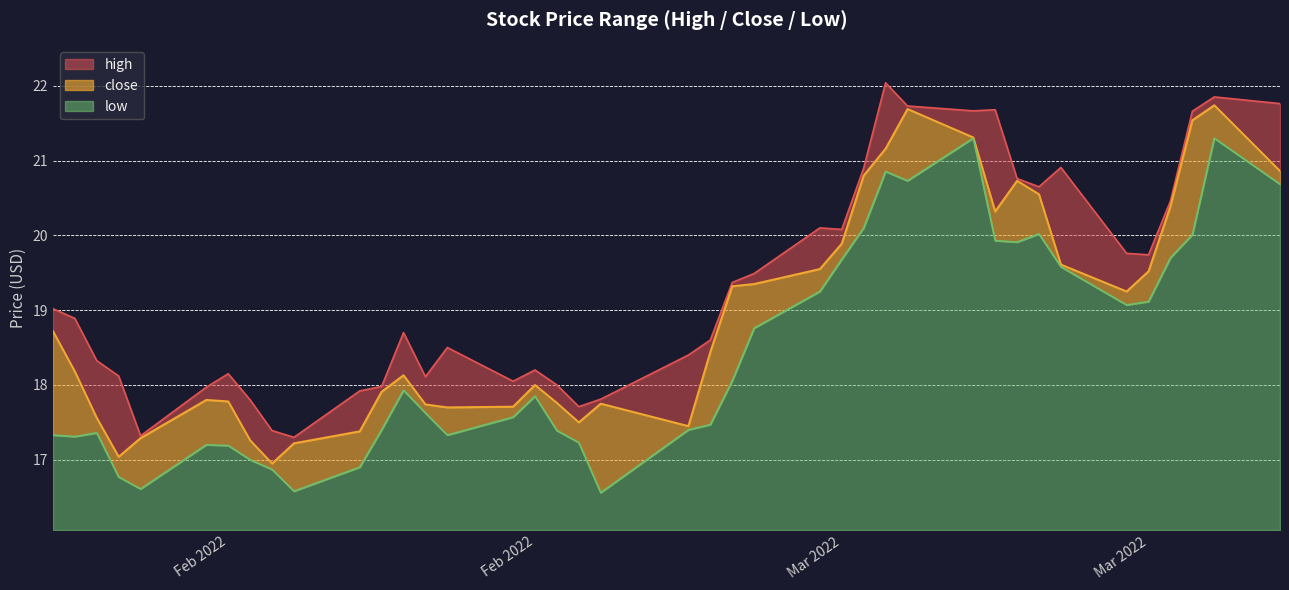

Is it true that low equals 29.7 at 2022-03-08?

False